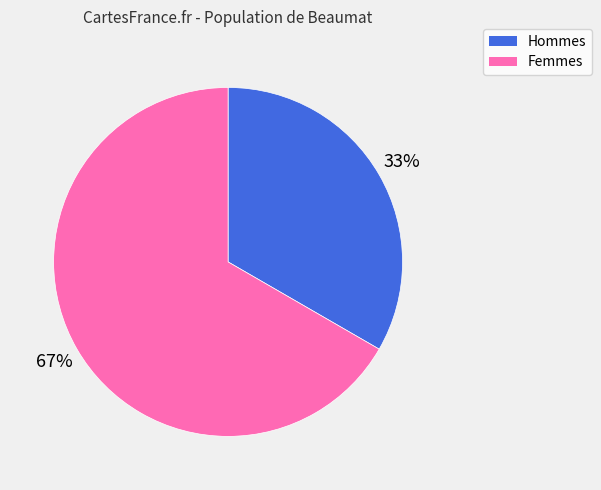

How many slices are in this pie chart?

2